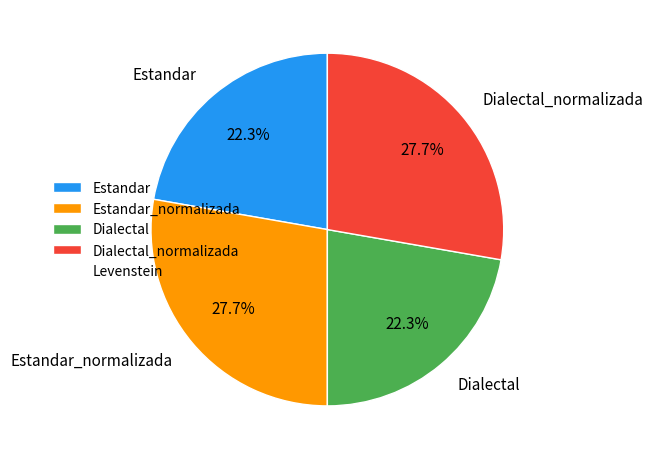

Between Dialectal and Estandar_normalizada, which is larger?

Estandar_normalizada